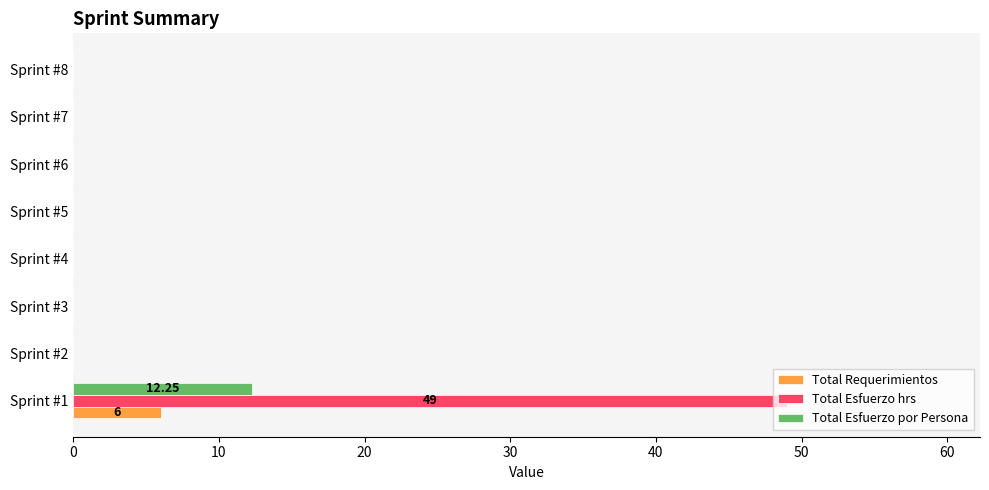

Which series has the largest total across all categories?

Total Esfuerzo hrs